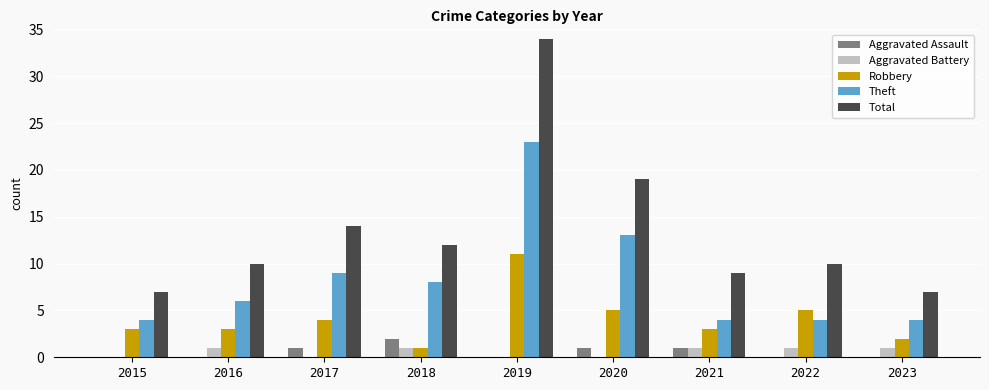

Reading left to right, list all the values displayed in this chart.

Aggravated Assault: 2015=0	2016=0	2017=1	2018=2	2019=0	2020=1	2021=1	2022=0	2023=0
Aggravated Battery: 2015=0	2016=1	2017=0	2018=1	2019=0	2020=0	2021=1	2022=1	2023=1
Robbery: 2015=3	2016=3	2017=4	2018=1	2019=11	2020=5	2021=3	2022=5	2023=2
Theft: 2015=4	2016=6	2017=9	2018=8	2019=23	2020=13	2021=4	2022=4	2023=4
Total: 2015=7	2016=10	2017=14	2018=12	2019=34	2020=19	2021=9	2022=10	2023=7